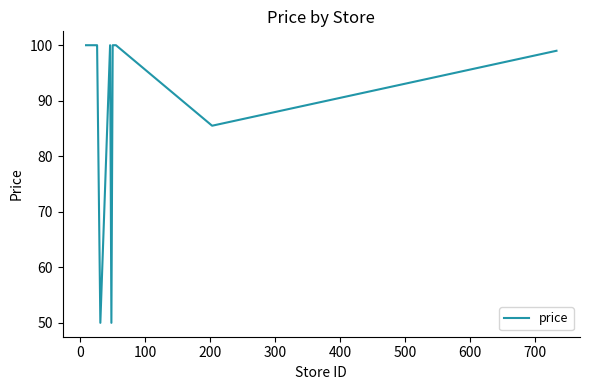

Does the chart display data point markers on the line(s)?

No